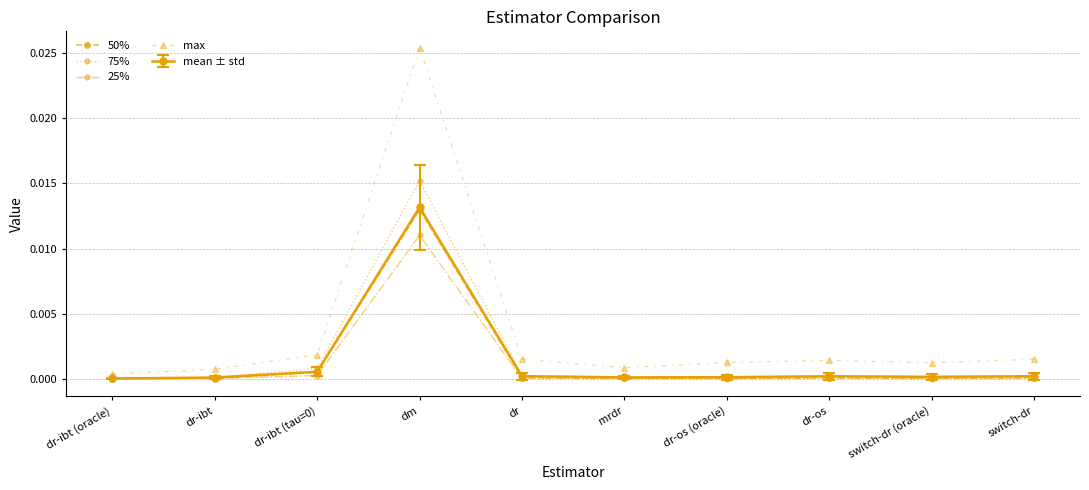

Which series has the largest total across all categories?

max